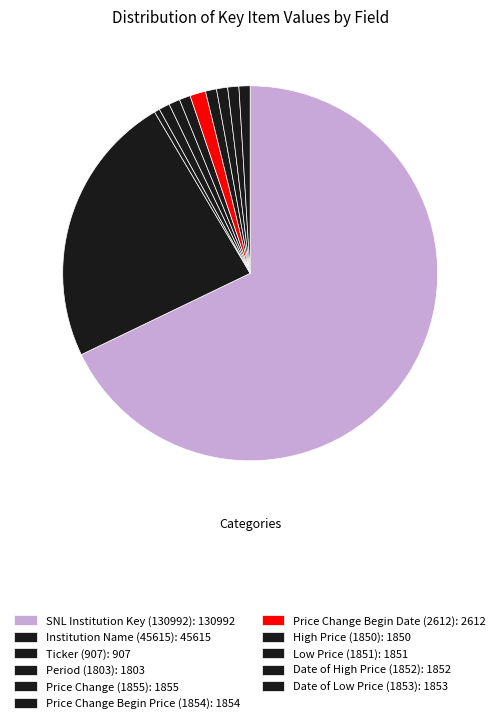

How many slices are in this pie chart?

11